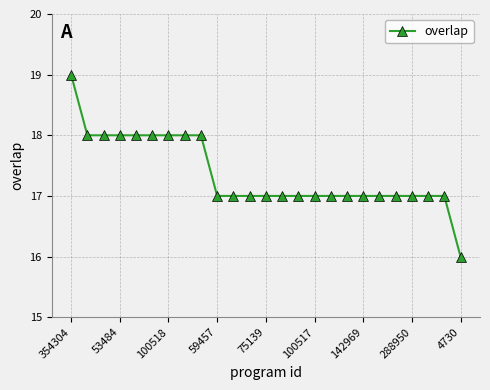

What is the minimum value shown in the chart?

16